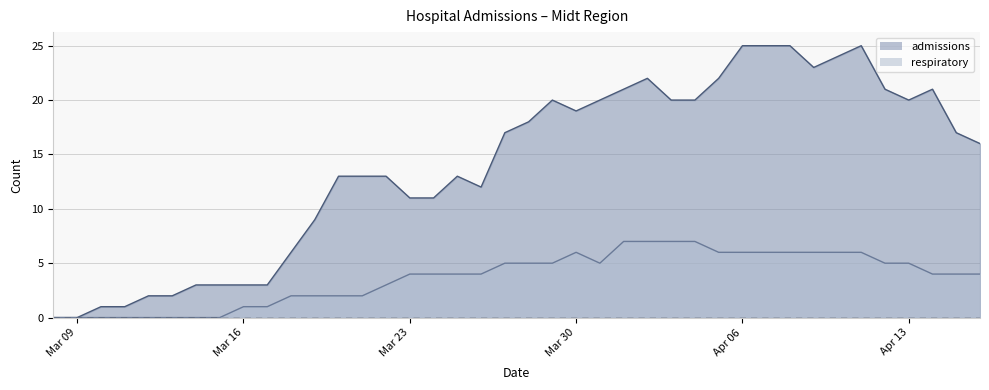

At 2020-03-19, list the series in order from smallest to largest.

respiratory, admissions